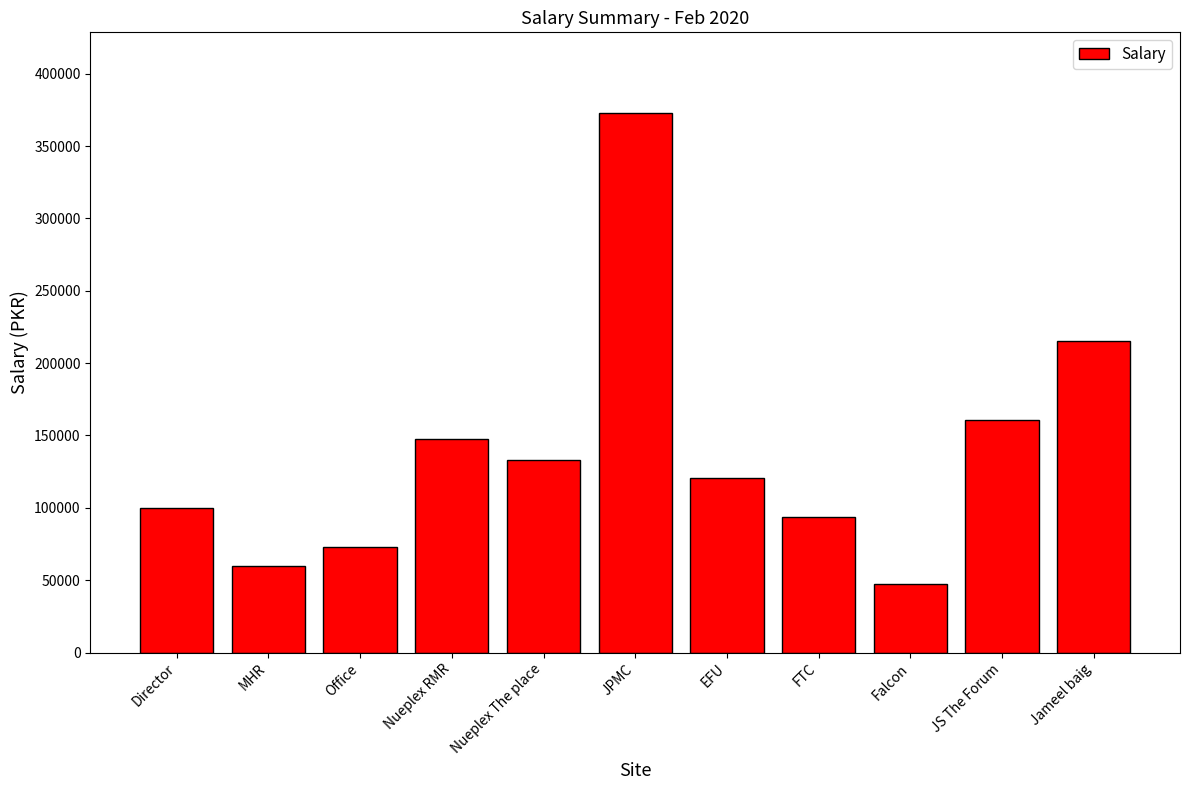

Rank the categories by value from highest to lowest.

JPMC, Jameel baig, JS The Forum, Nueplex RMR, Nueplex The place, EFU, Director, FTC, Office, MHR, Falcon